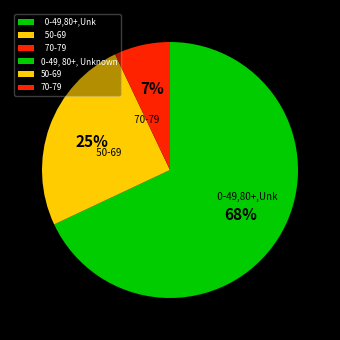

To the nearest percent, what is the average slice percentage?

33%